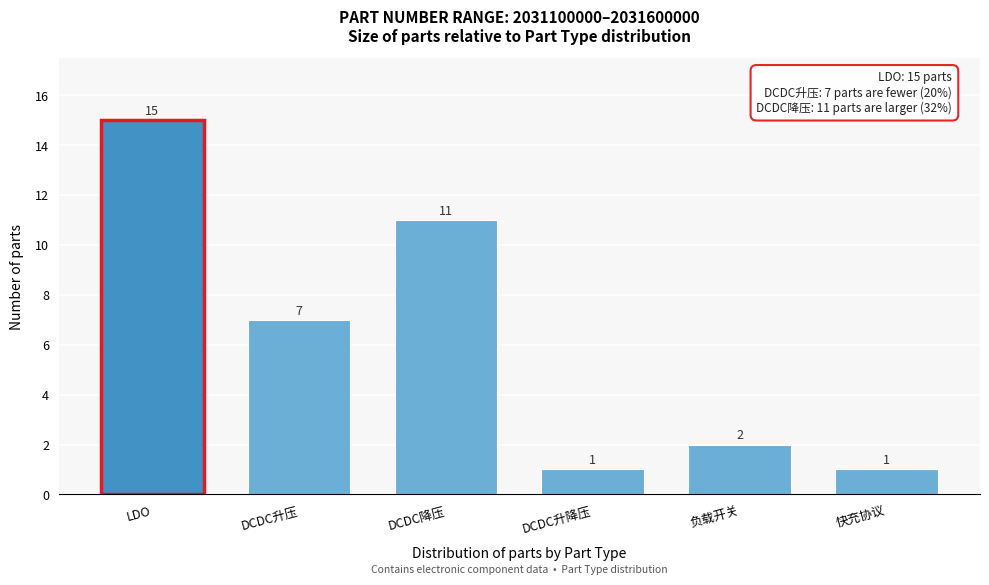

Reading left to right, what are all the values shown in this chart?

15	7	11	1	2	1